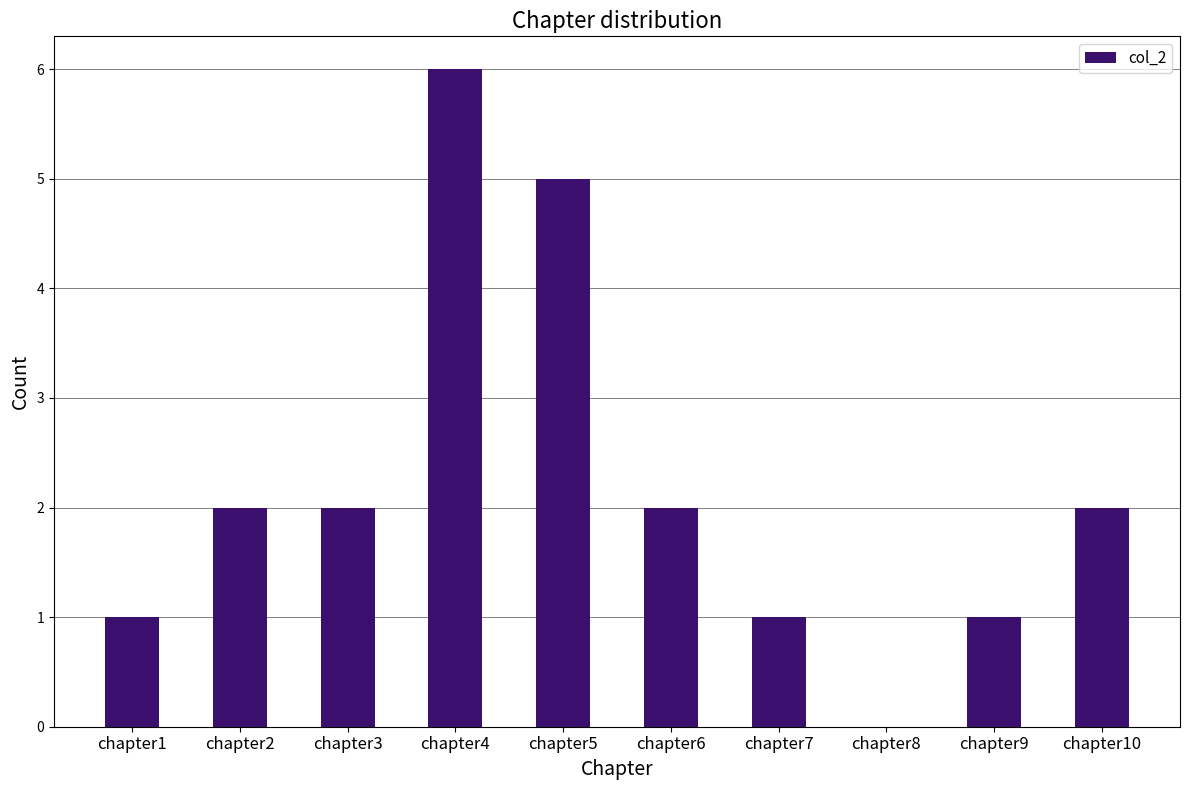

What is the sum of the values at chapter8 and chapter7?

1